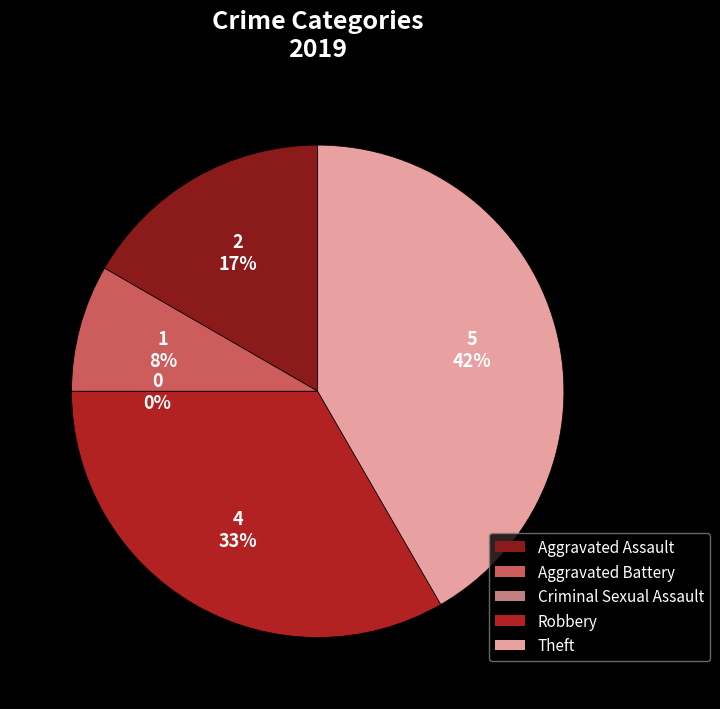

How much of the chart is everything except Criminal Sexual Assault?

100.0%